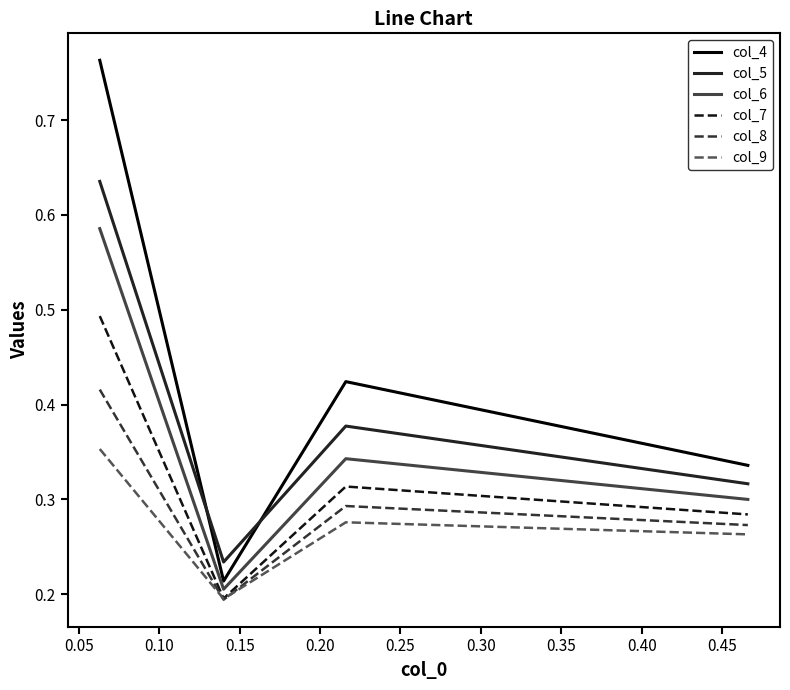

What are all the series names shown in the legend?

col_4, col_5, col_6, col_7, col_8, col_9